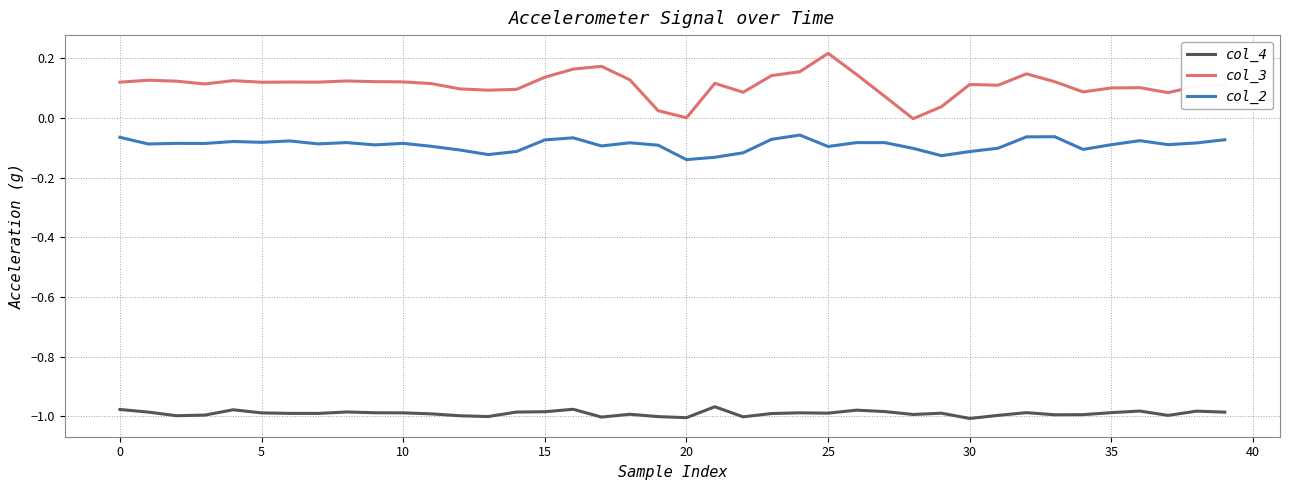

True or false: col_4 and col_2 intersect in this chart.

False